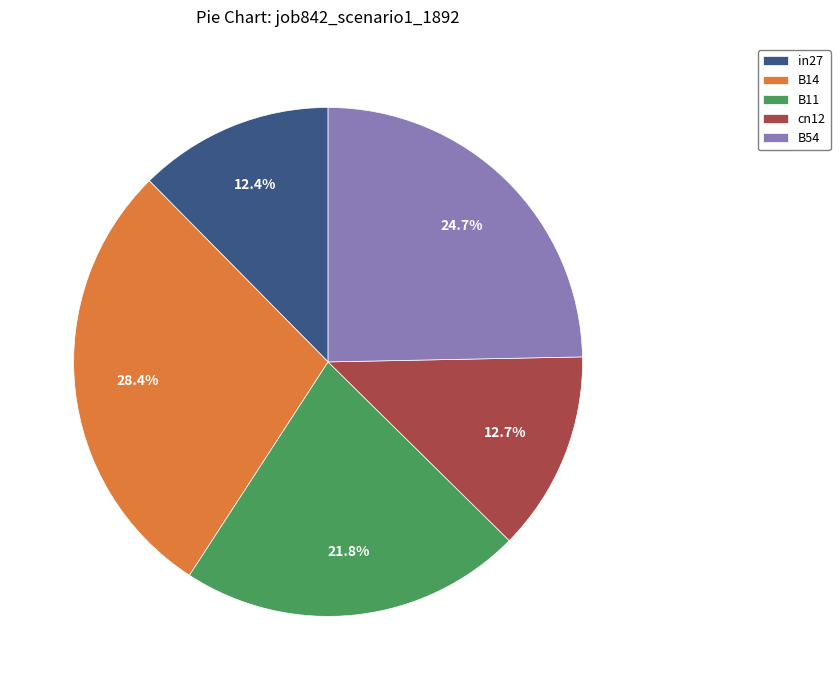

What percentage do B54 and in27 together represent?

37.1%